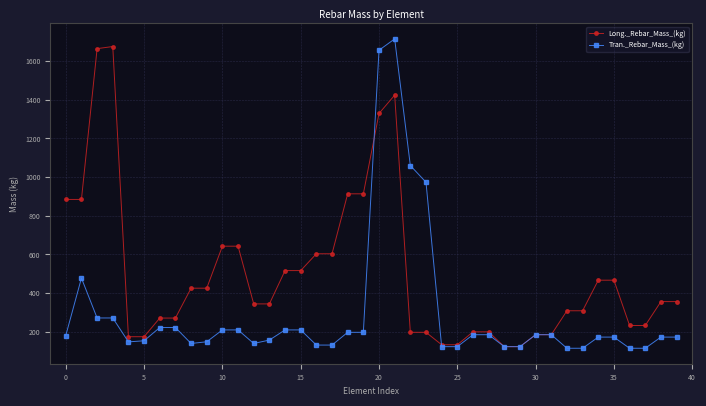

List the series in order of their overall mean, lowest first.

Tran._Rebar_Mass_(kg), Long._Rebar_Mass_(kg)